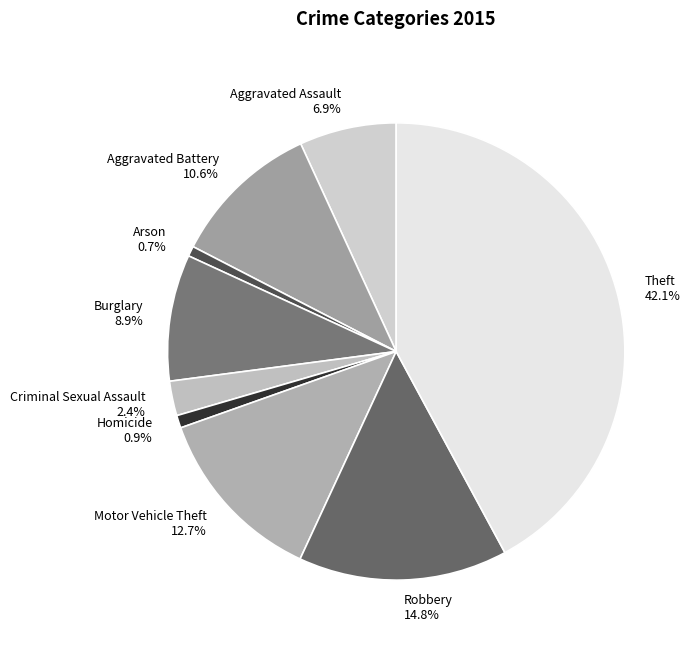

Which category has the biggest portion of the pie?

Theft